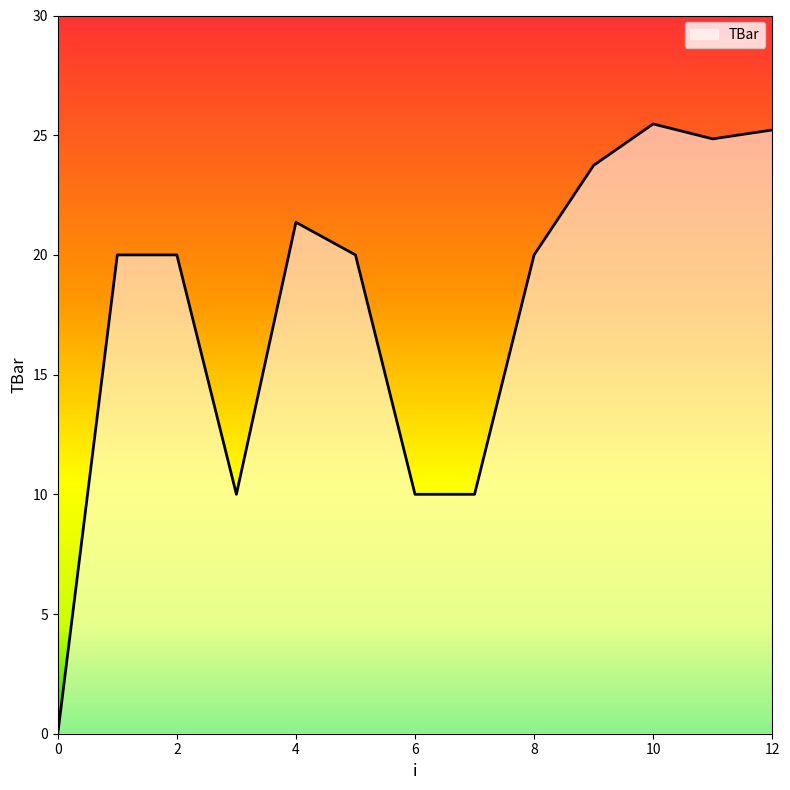

How many distinct data groups are displayed?

1